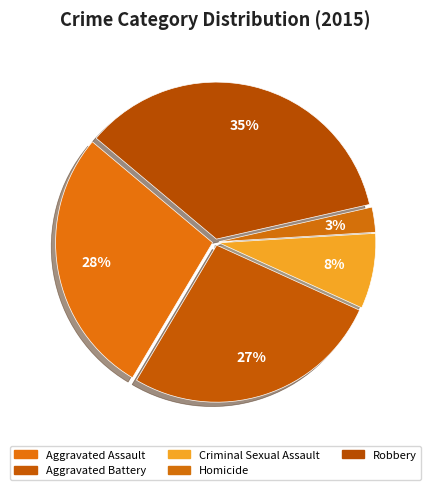

How many segments does this pie chart have?

5